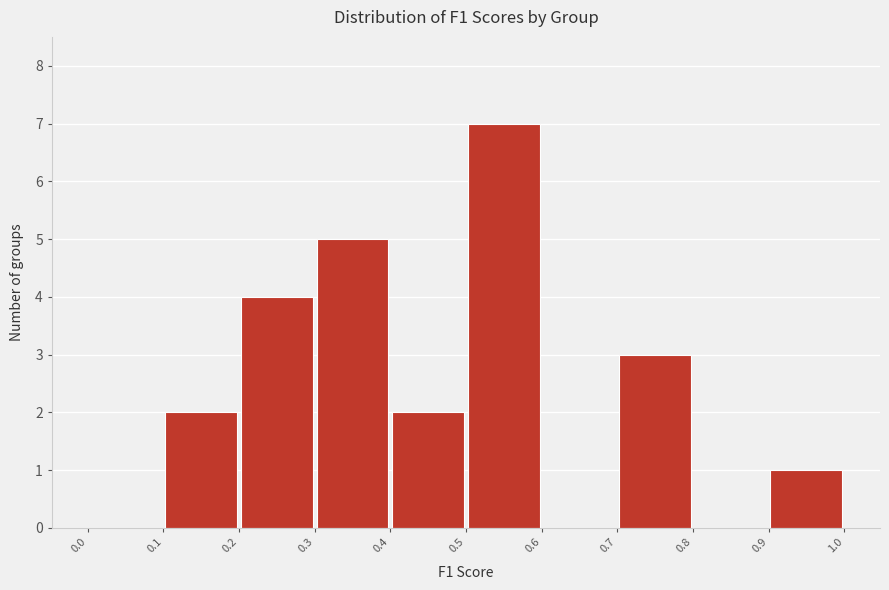

What is the height of the bar covering 0.5 to 0.6 on the x-axis? The values are not printed on the chart, so give them approximately, as read against the axis.

7